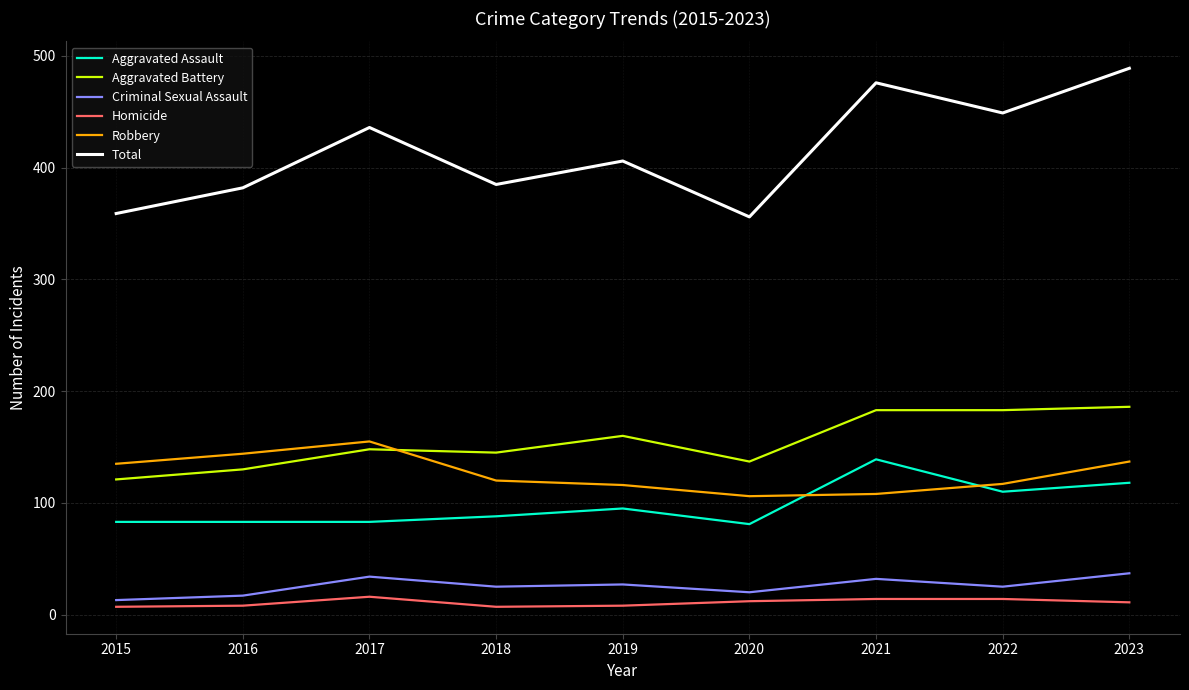

The value of Robbery at 2016 is 217. True or false?

False